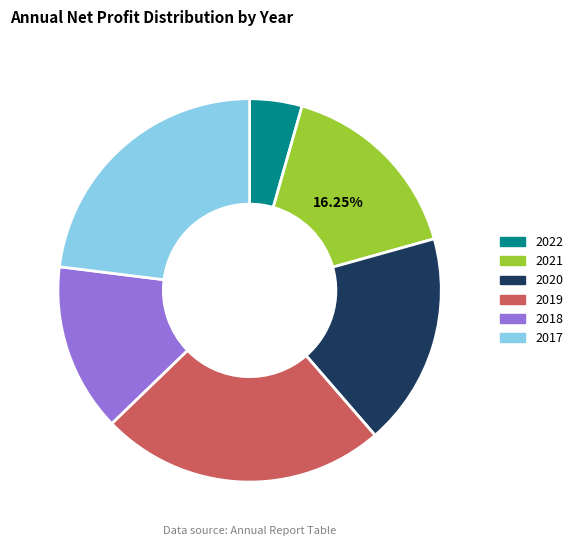

To the nearest percent, what is the combined percentage of 2018 and 2021?

30%